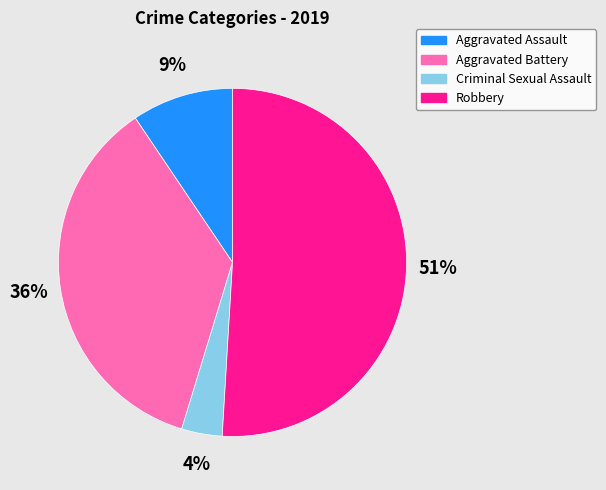

True or false: Aggravated Assault accounts for 9% of the total.

True